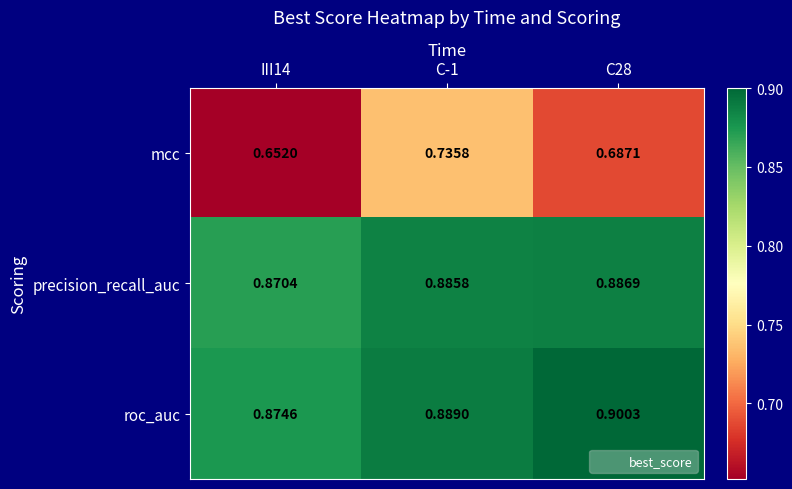

List the series in order of their peak value, lowest first.

mcc, precision_recall_auc, roc_auc